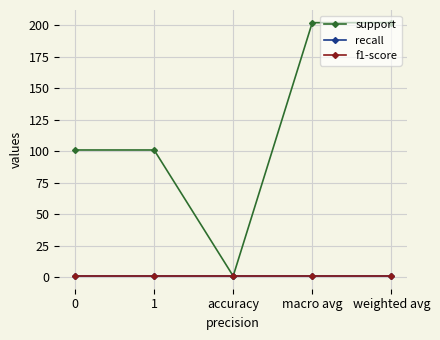

At macro avg, list the series in order from smallest to largest.

recall, f1-score, support